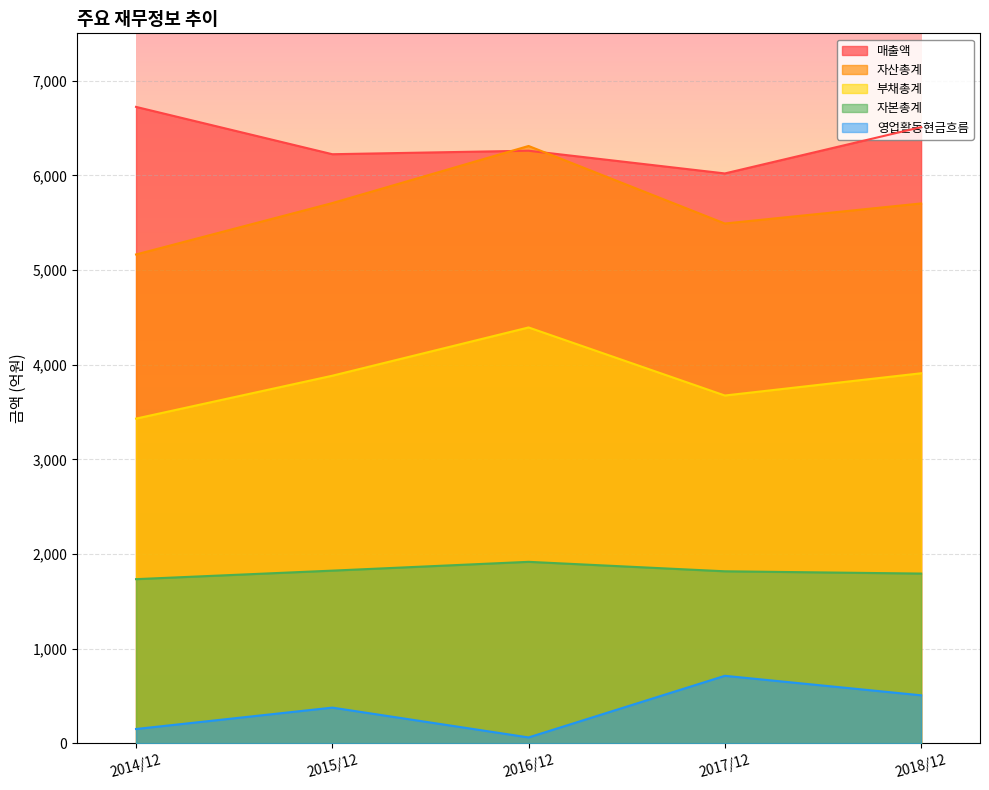

Reading right to left, what are all the values shown in this chart?

매출액: 2018/12=6509	2017/12=6020	2016/12=6260	2015/12=6223	2014/12=6723
자산총계: 2018/12=5703	2017/12=5491	2016/12=6310	2015/12=5707	2014/12=5164
부채총계: 2018/12=3909	2017/12=3674	2016/12=4393	2015/12=3883	2014/12=3430
자본총계: 2018/12=1793	2017/12=1817	2016/12=1917	2015/12=1824	2014/12=1734
영업활동현금흐름: 2018/12=507	2017/12=713	2016/12=62	2015/12=377	2014/12=151